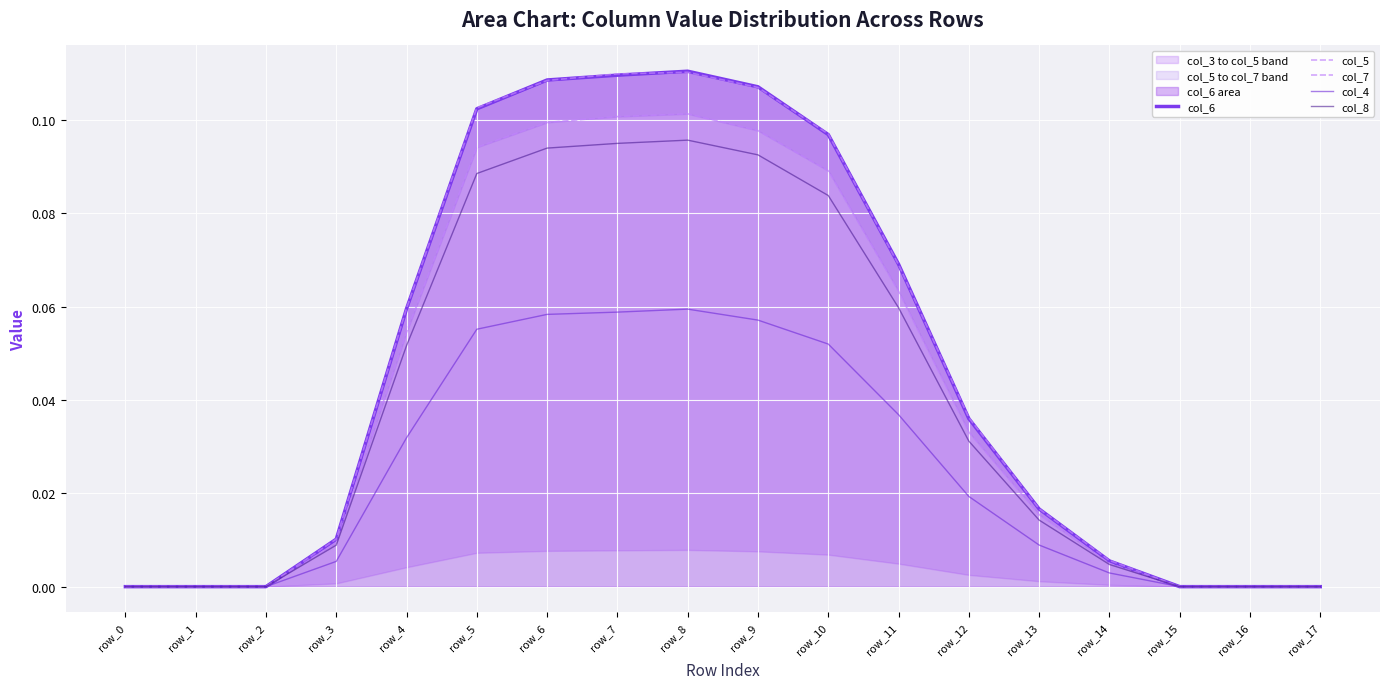

Count the number of data series in this chart.

5